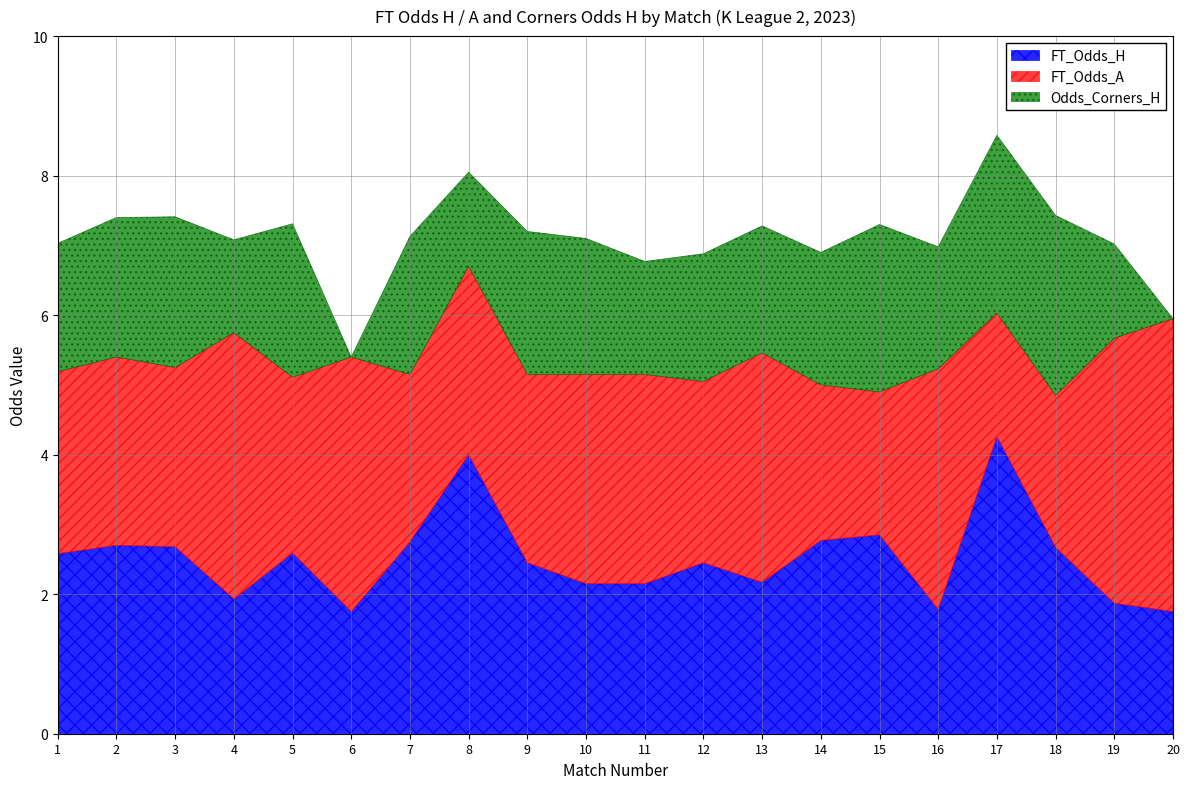

Where does the Odds_Corners_H series first go above 1?

1